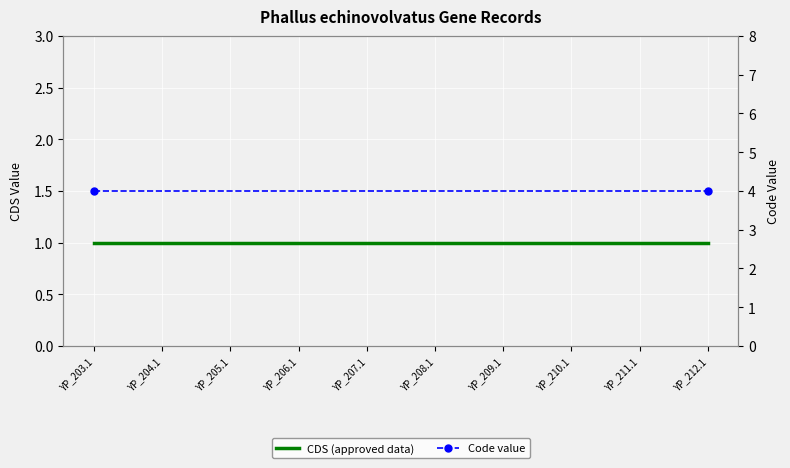

Between YP_208.1 and YP_210.1, which series saw the biggest shift?

CDS (approved data)